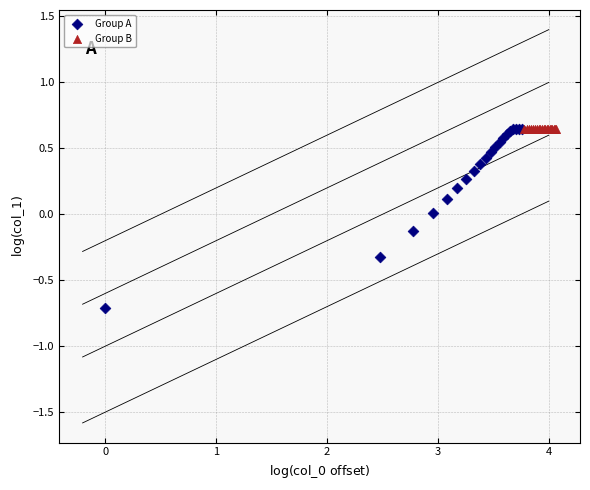

What are all the series names shown in the legend?

Group A, Group B